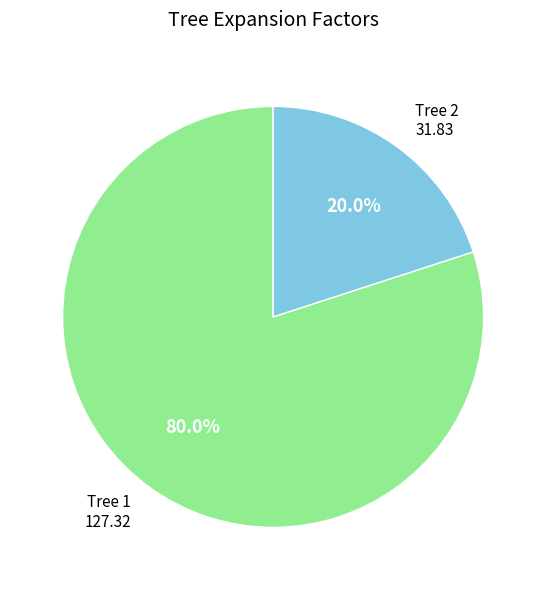

To the nearest percent, what is the average slice percentage?

50%